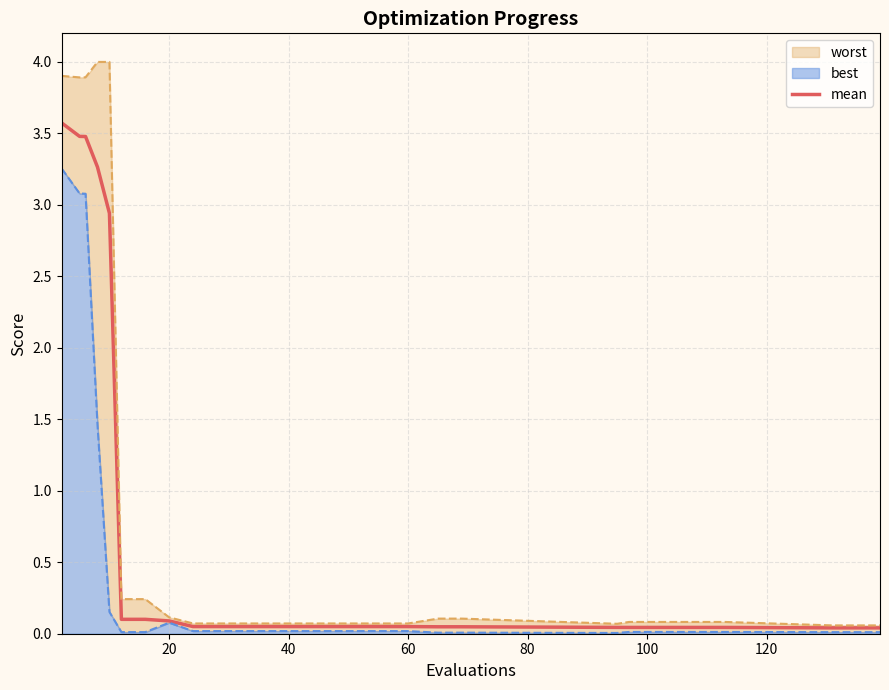

The value of mean at 20 is 0.1. True or false?

True